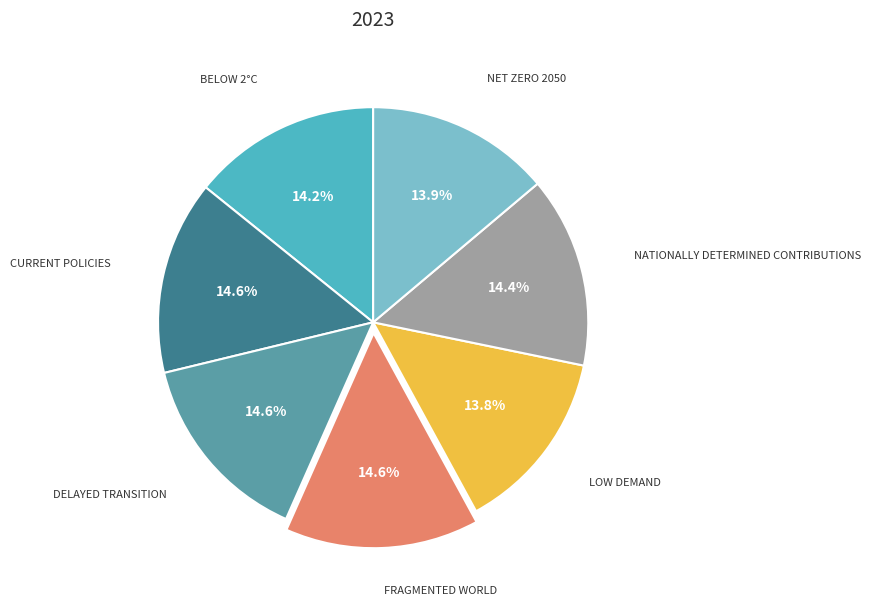

Is there any slice that represents more than half of the pie?

No